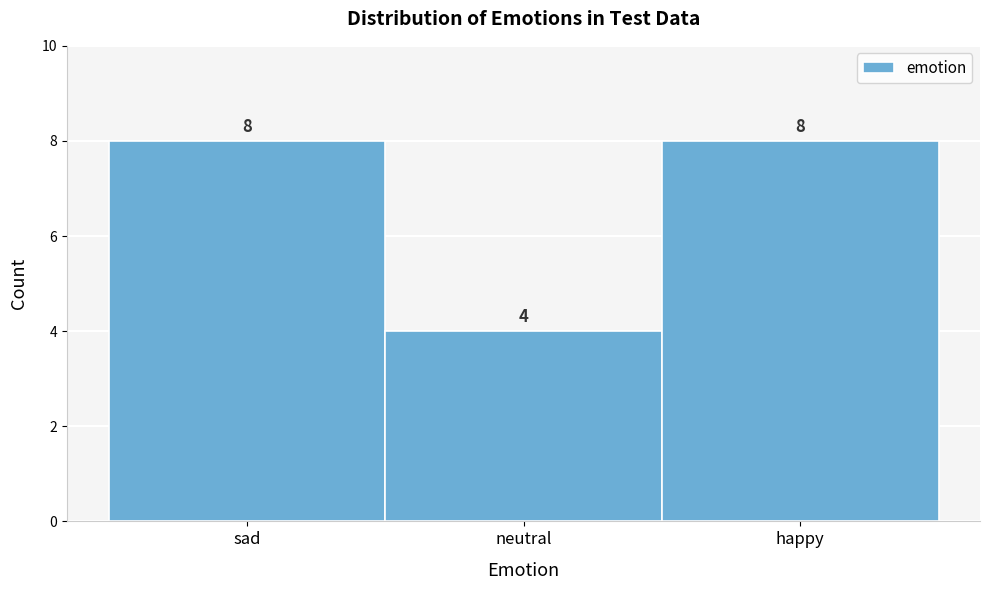

Reading right to left, what are all the values shown in this chart?

happy=8	neutral=4	sad=8